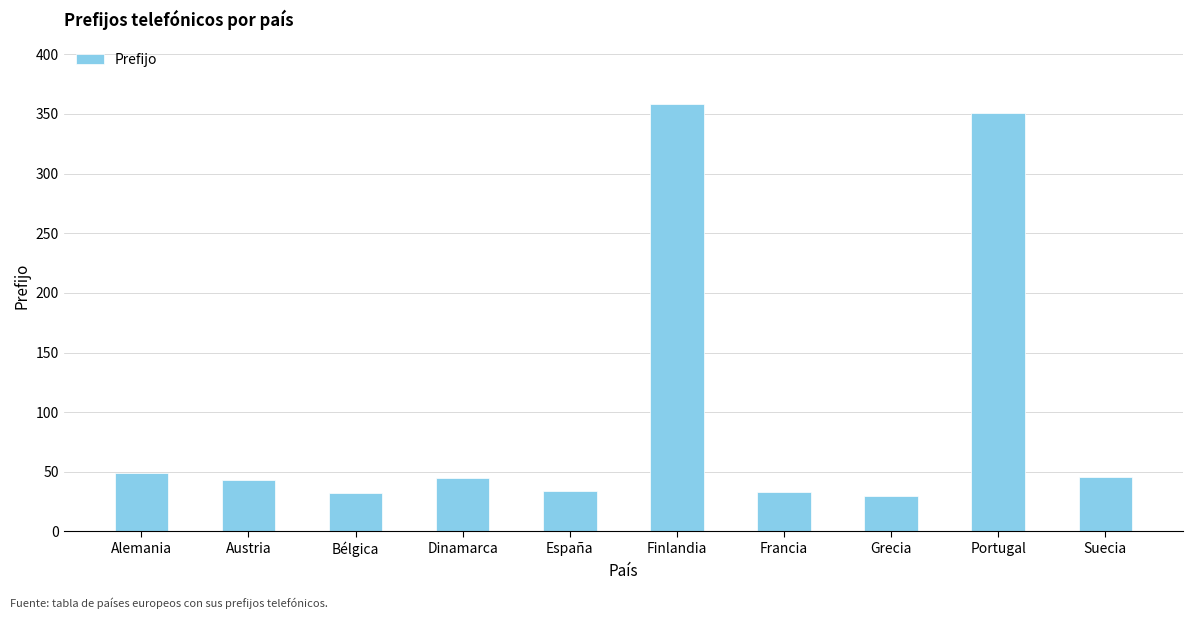

What is the difference between the values at Austria and Grecia?

13